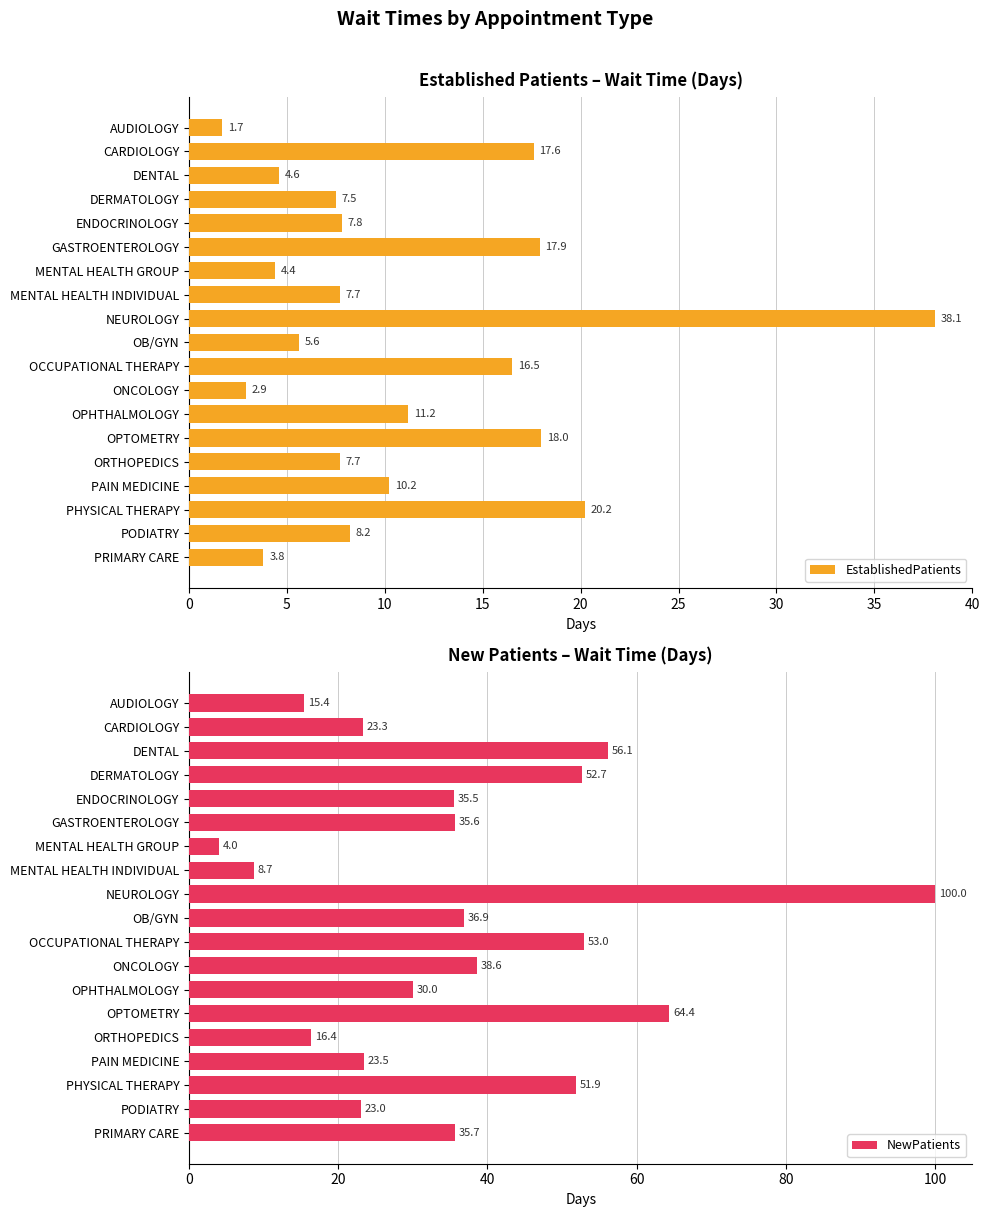

Count the number of data series in this chart.

2